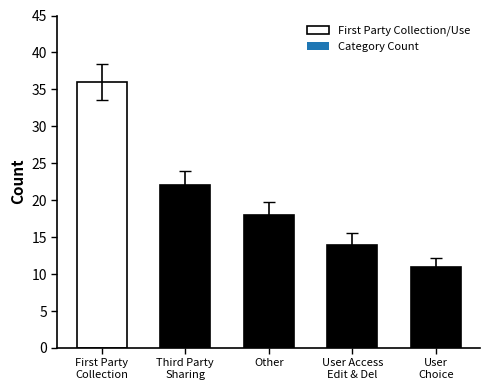

What is the average value?

20